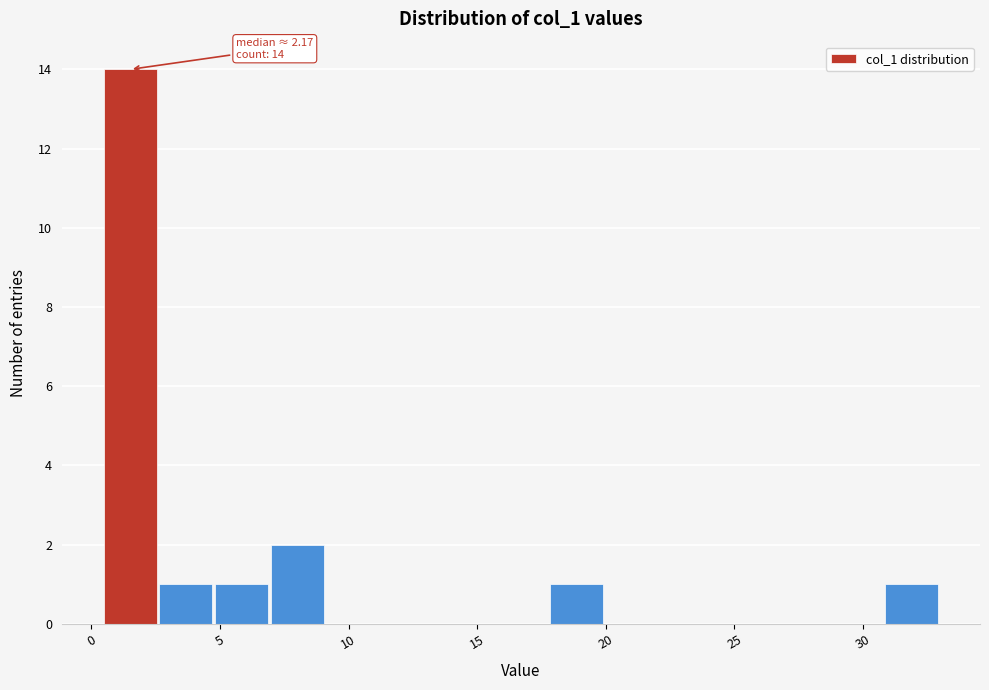

Over which range of the x-axis is the bar tallest?

0.5 to 2.5